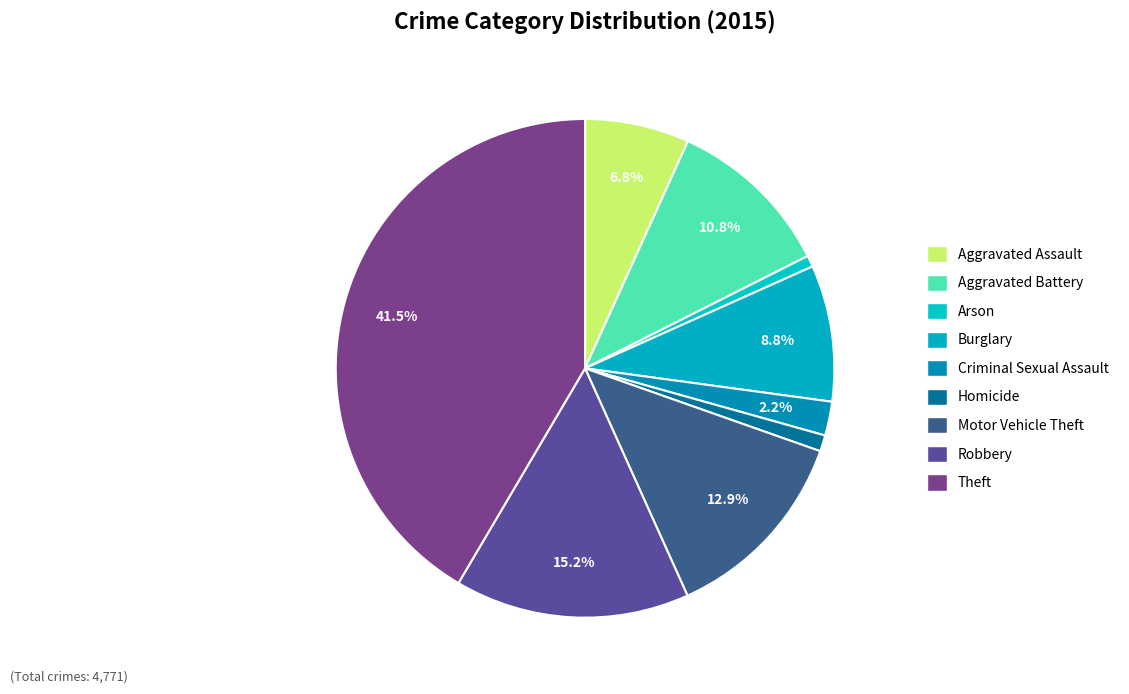

How many segments does this pie chart have?

9